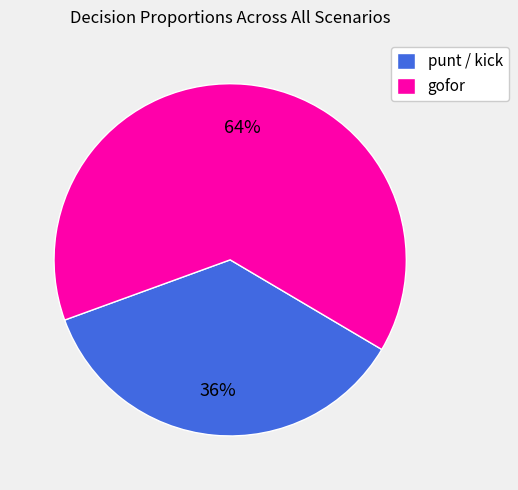

Count the number of slices in the pie.

2